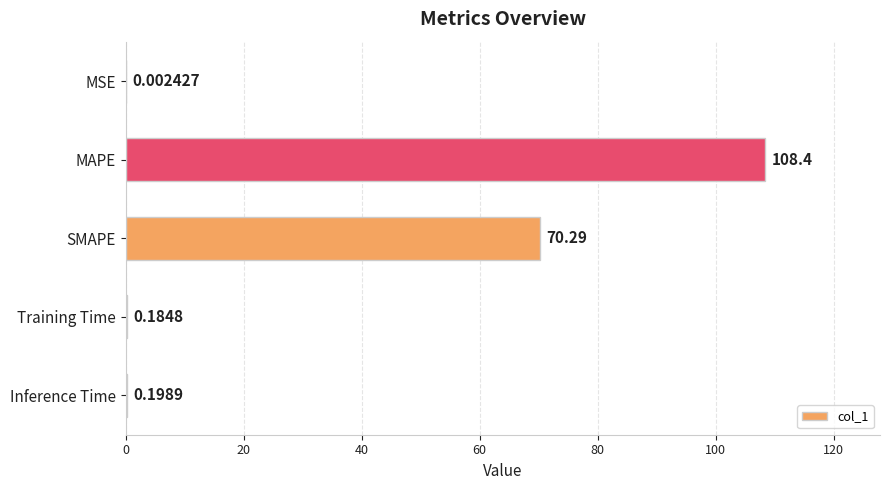

Which label corresponds to the largest value in the chart?

MAPE